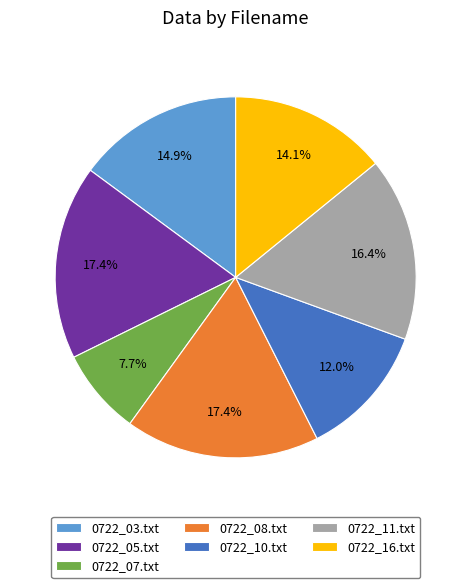

Which has a higher value, 0722_16.txt or 0722_11.txt?

0722_11.txt